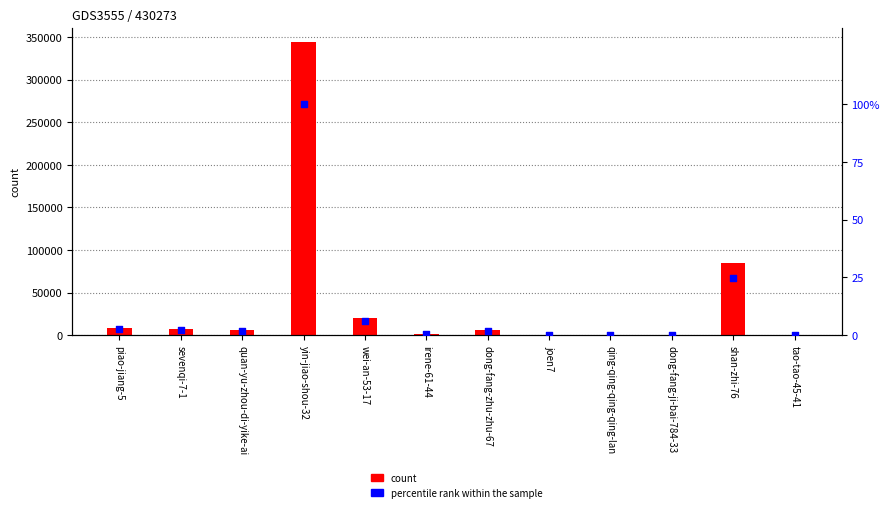

At which category is the sum across all series the highest?

yin-jiao-shou-32